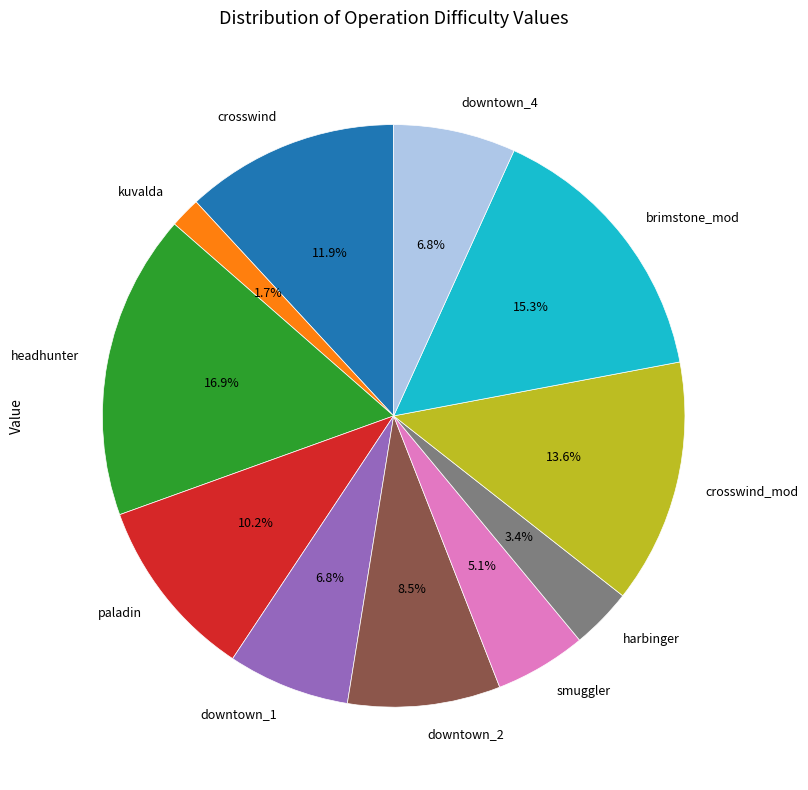

Does any single category account for the majority?

No